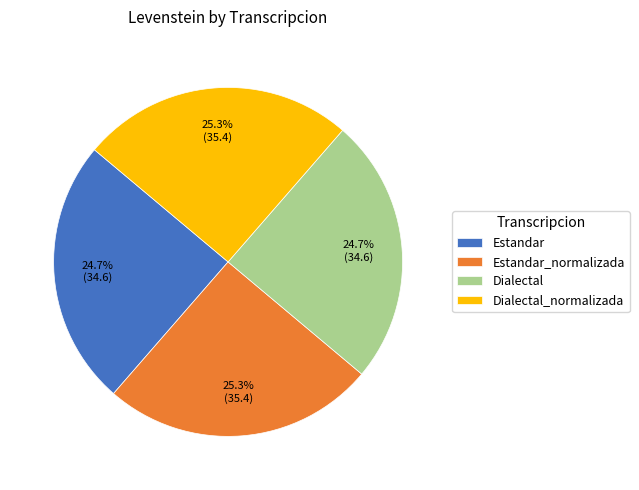

Combined, what portion of the pie is Estandar and Estandar_normalizada?

50.0%